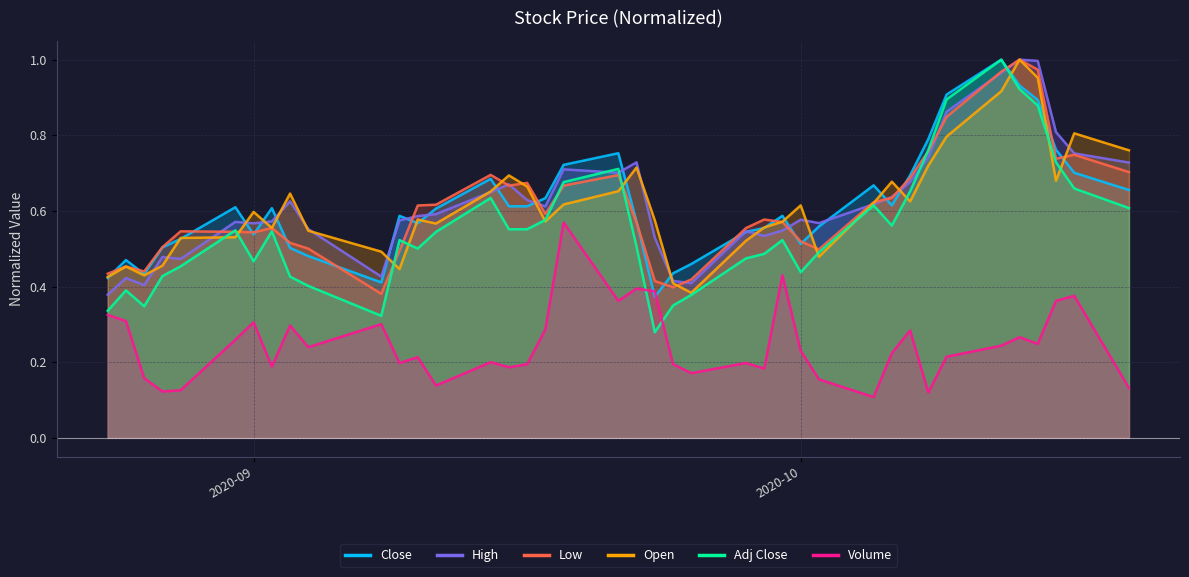

What is the difference between the second highest and second lowest values in the Adj Close series?

0.6